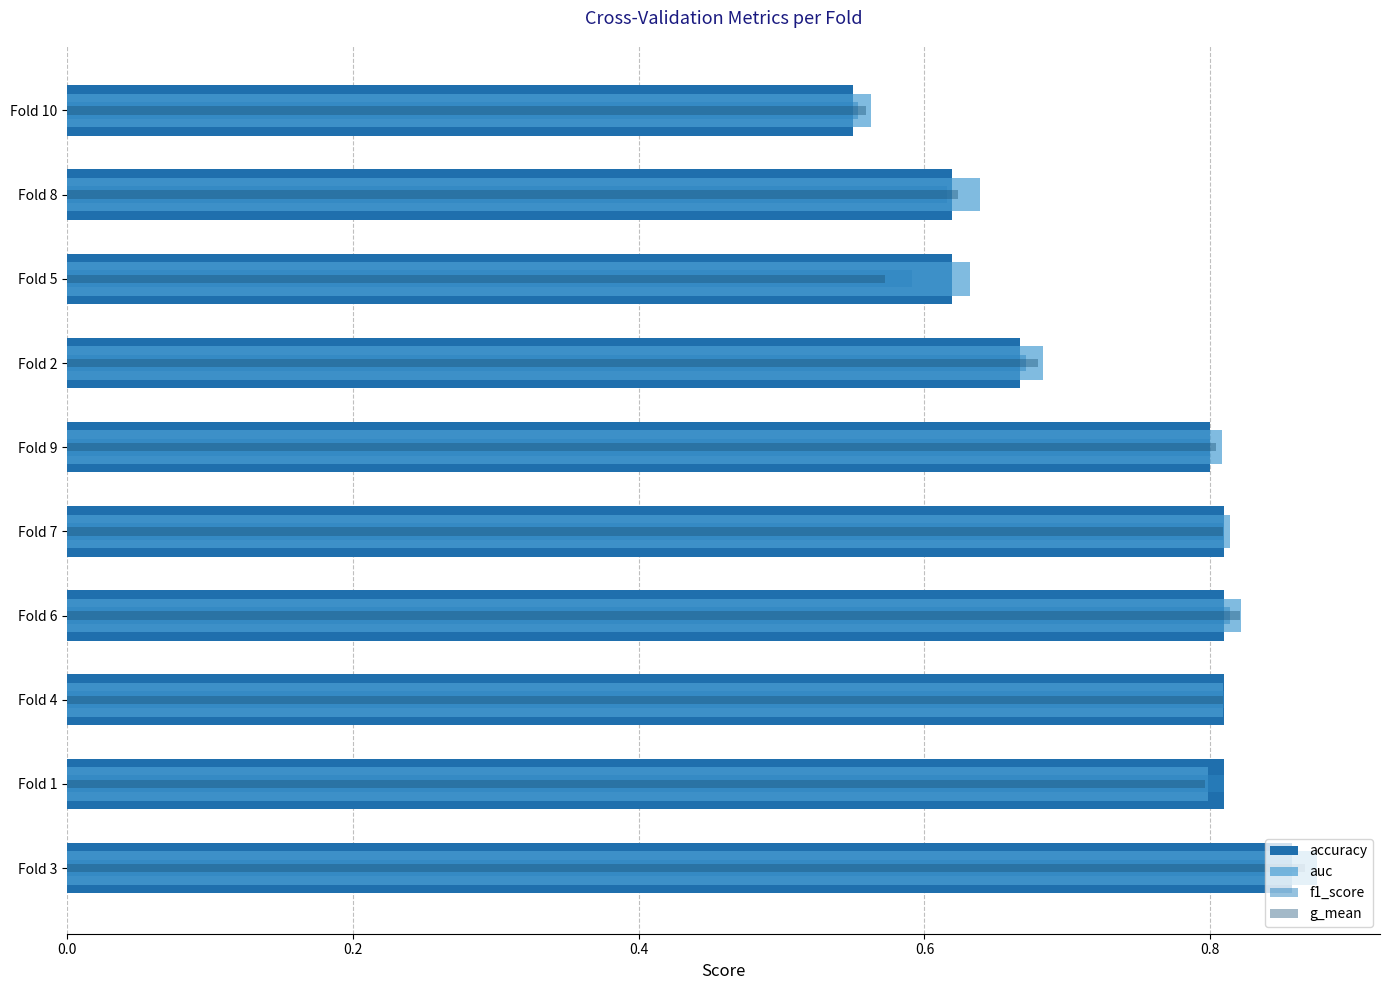

What is the highest value of the auc series?

0.9